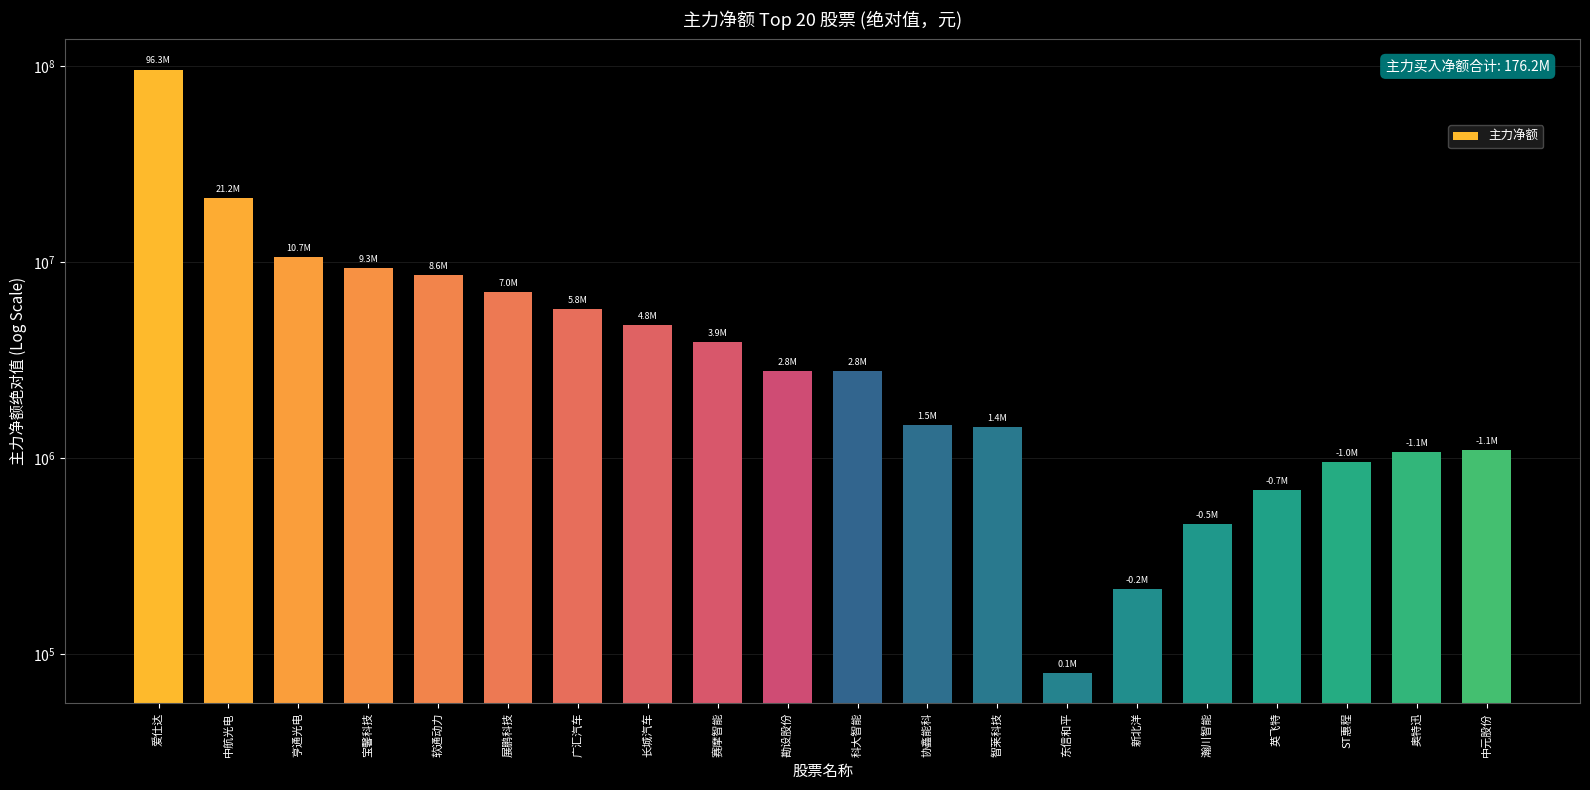

What is the label of the 13th bar from the left?

智莱科技